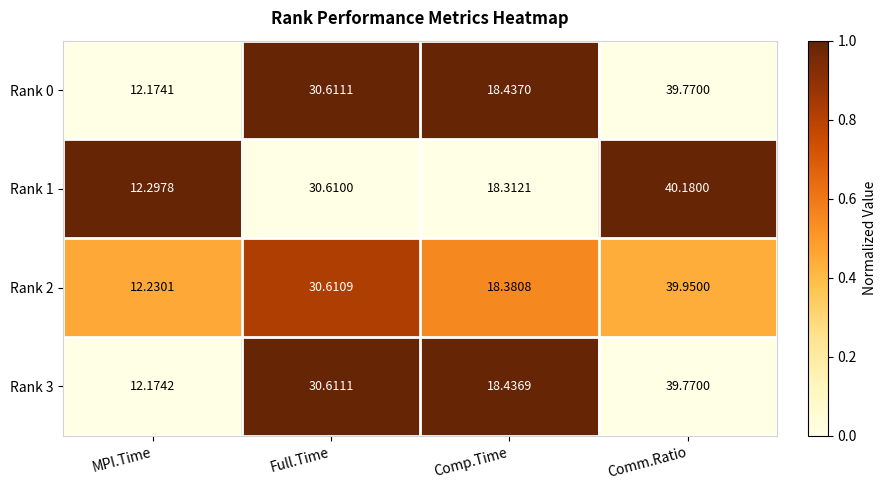

Where is Rank 0 nearest to the value 25?

Full.Time